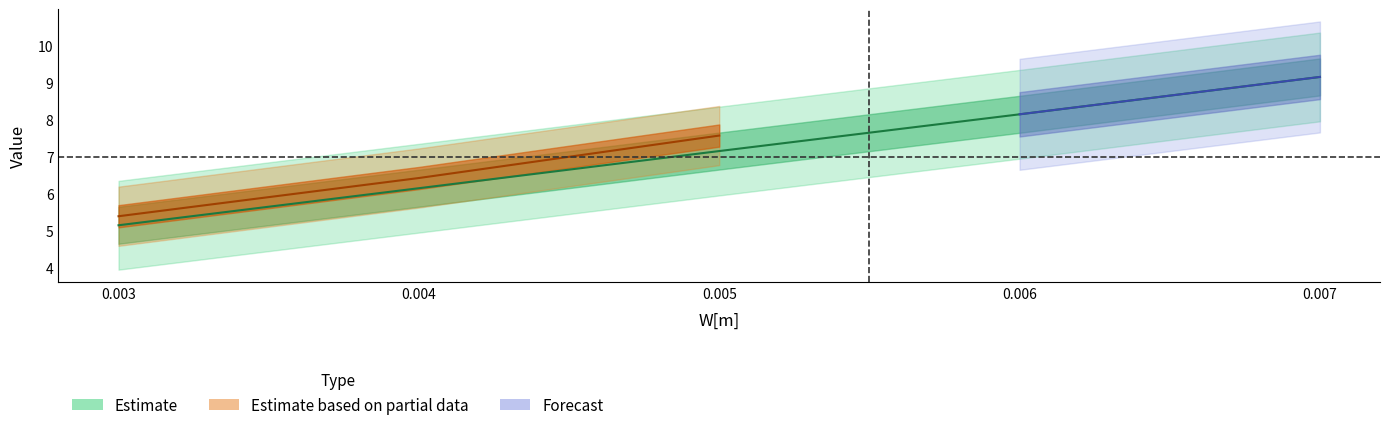

Is this an area chart (filled region under the line)?

No